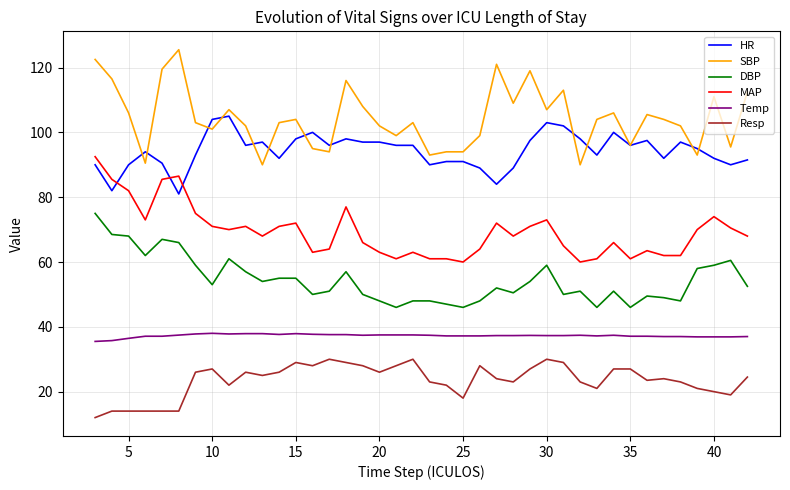

Rank the series by their maximum value, from lowest to highest.

Resp, Temp, DBP, MAP, HR, SBP